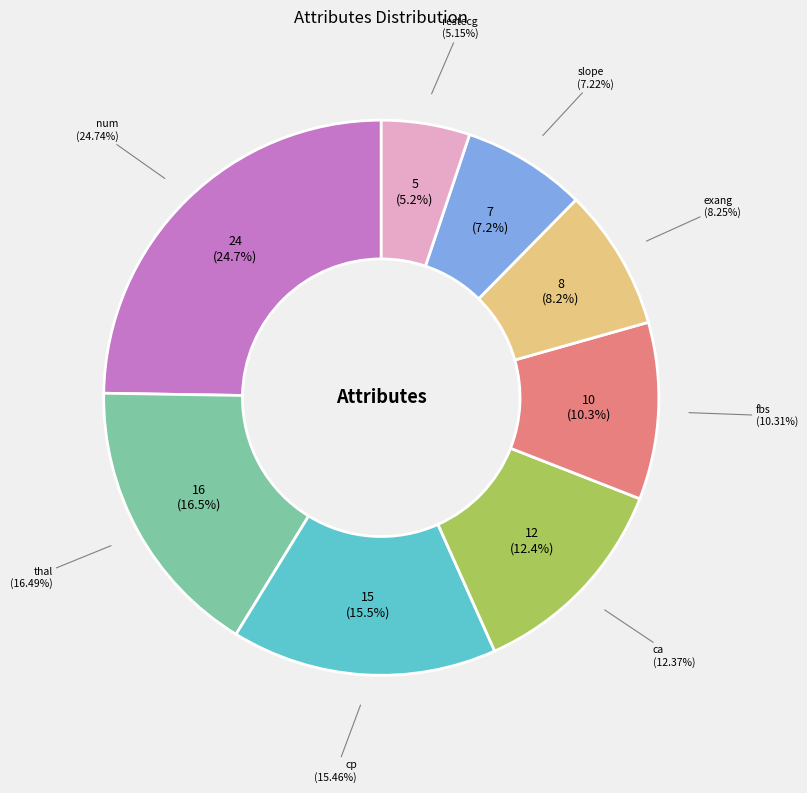

Rank the categories by value from lowest to highest.

restecg, slope, exang, fbs, ca, cp, thal, num